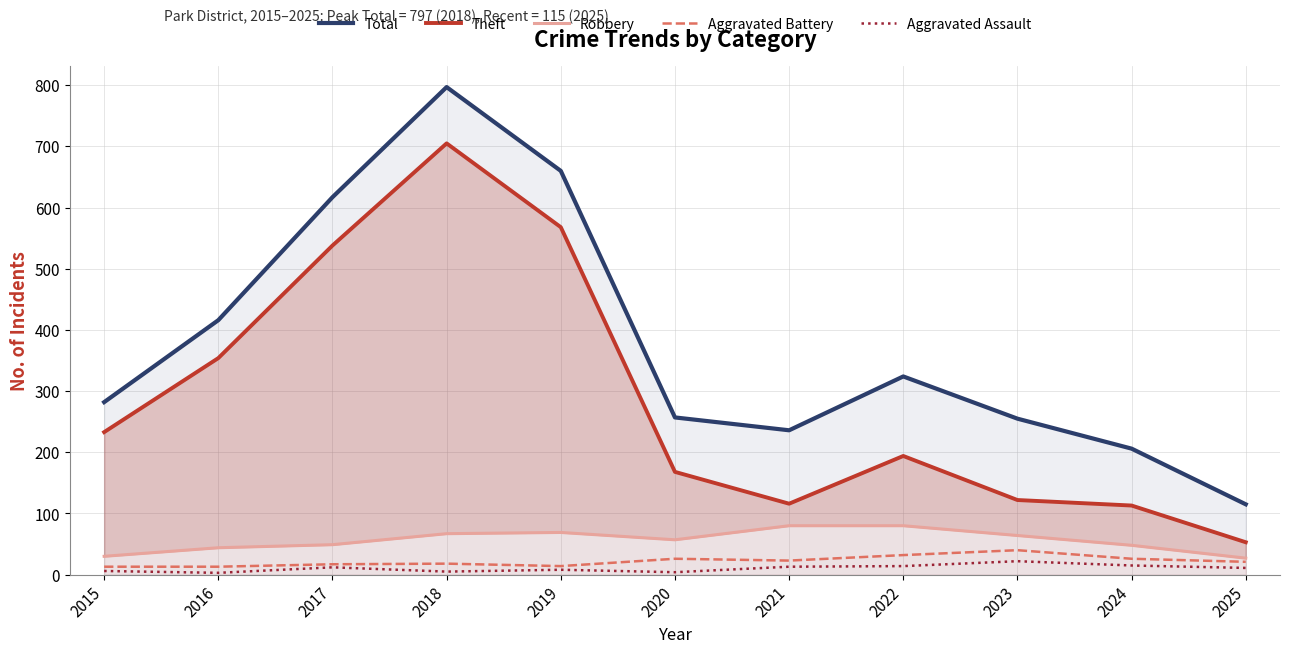

How many values in the Robbery series are below 57?

5